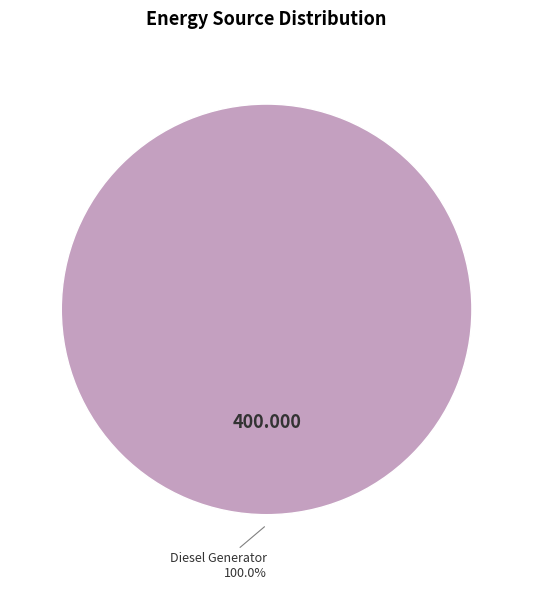

Is there a majority slice in this chart?

Yes